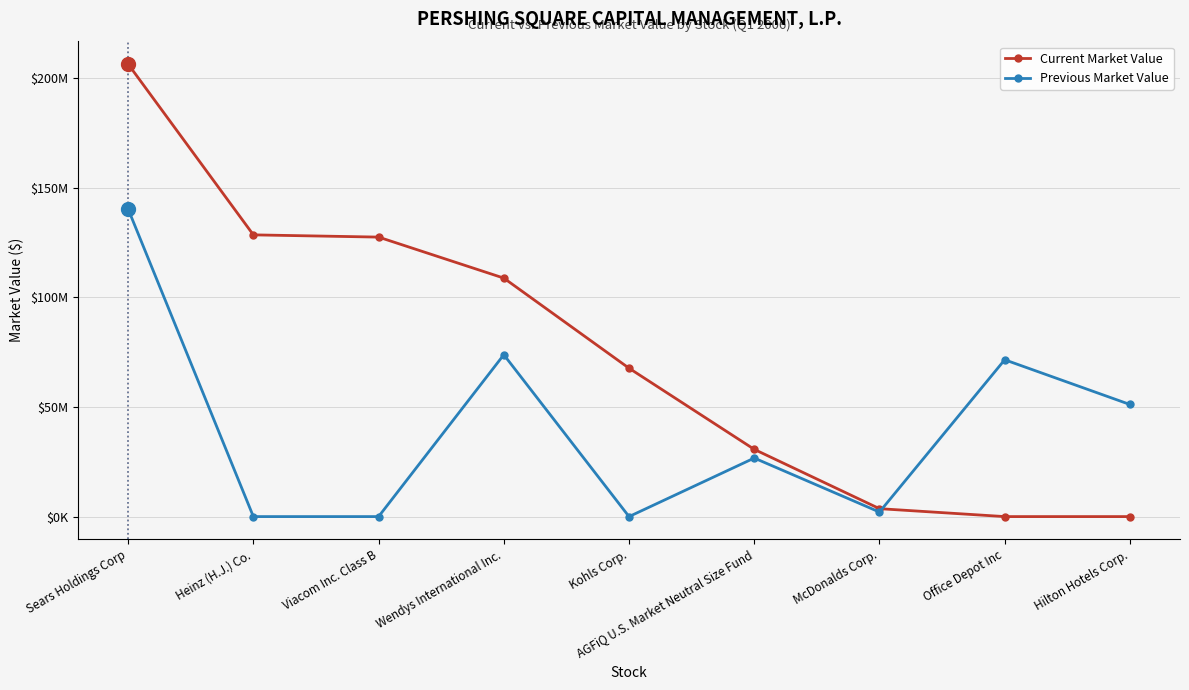

The value of Previous Market Value at Viacom Inc. Class B is 48496647. True or false?

False